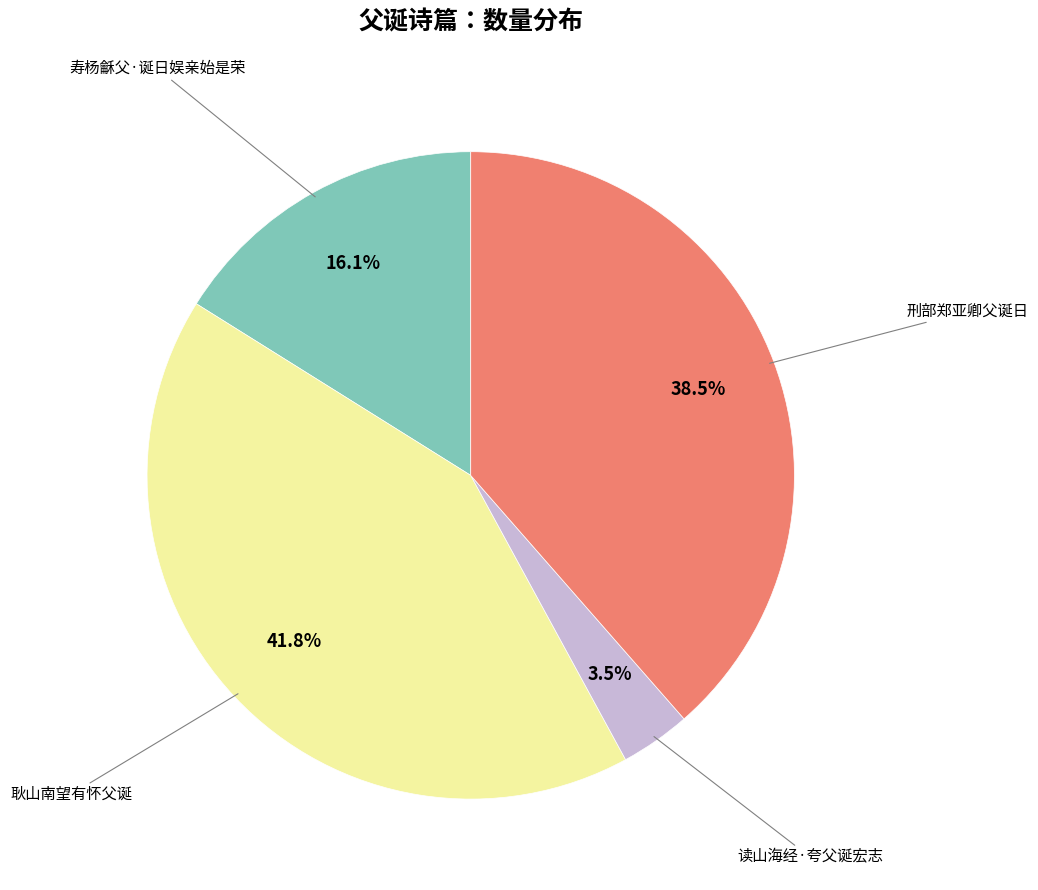

To the nearest percent, what is the difference between the 刑部郑亚卿父诞日 and 耿山南望有怀父诞 slice percentages?

3%